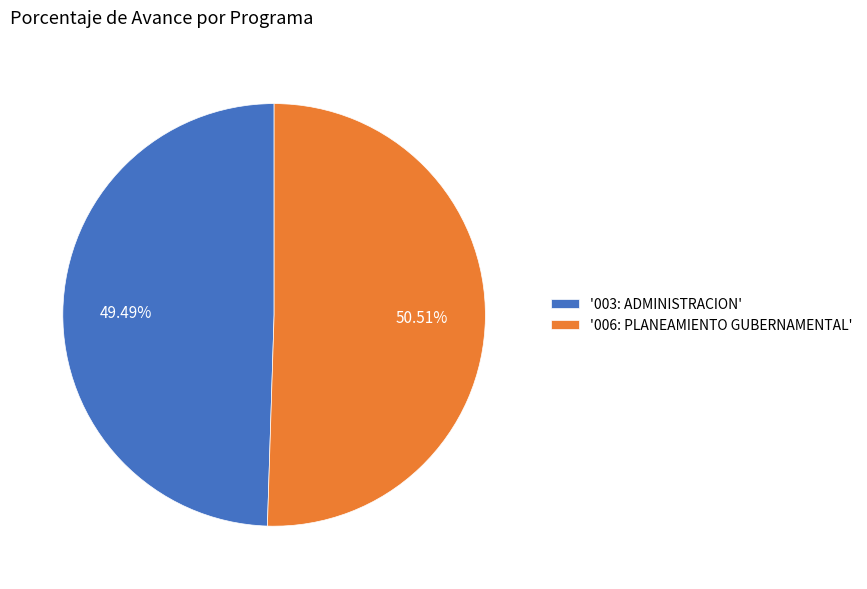

Is there any slice that represents more than half of the pie?

Yes